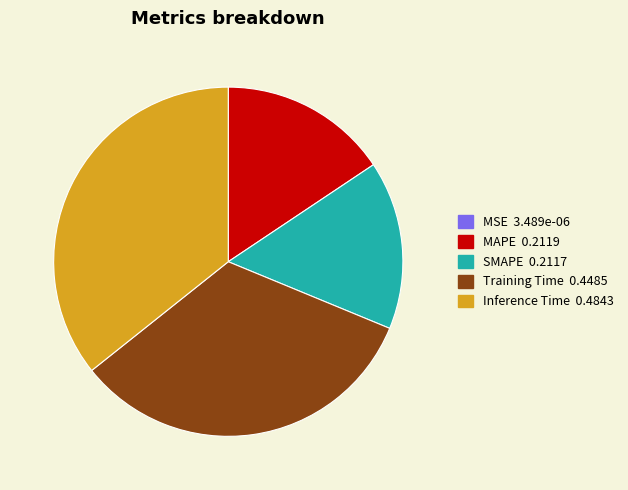

The Inference Time slice represents 30% of the pie. True or false?

False